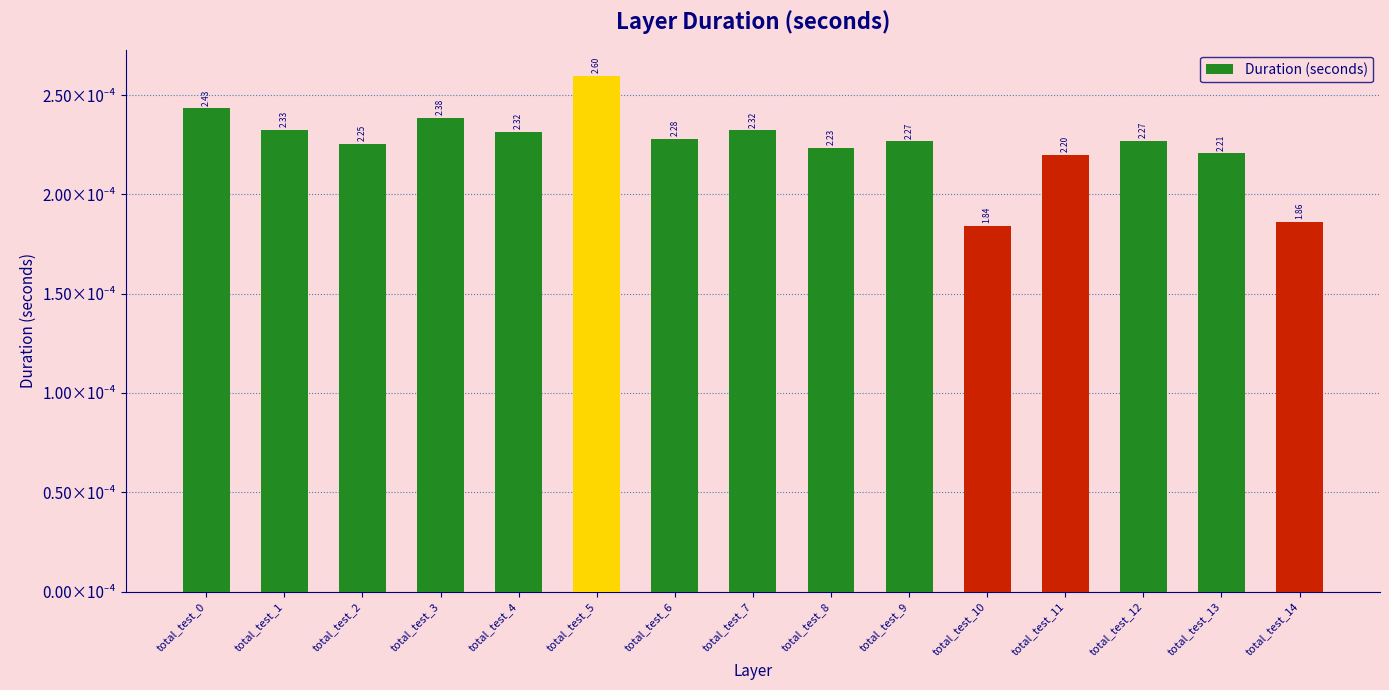

How many values are between 0 and 1?

15